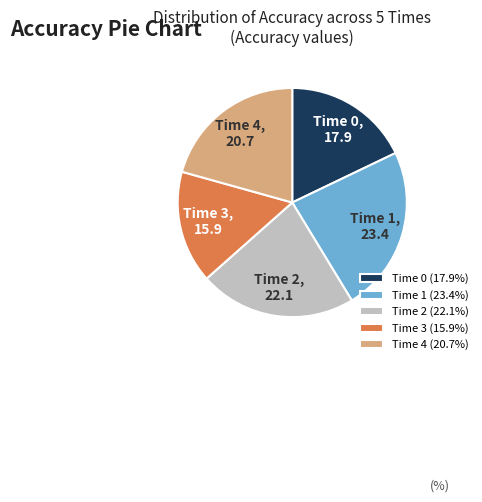

Combined, do Time 2 (22.1%) and Time 1 (23.4%) account for over 50%?

No